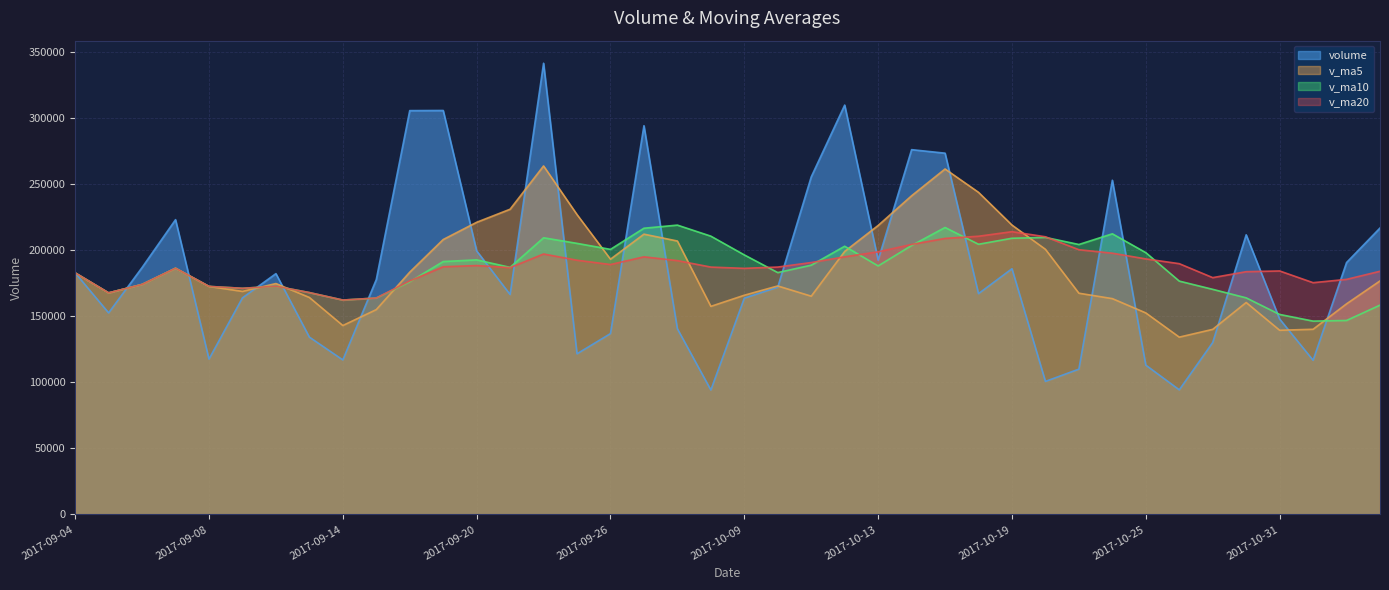

How many series are shown in this chart?

4